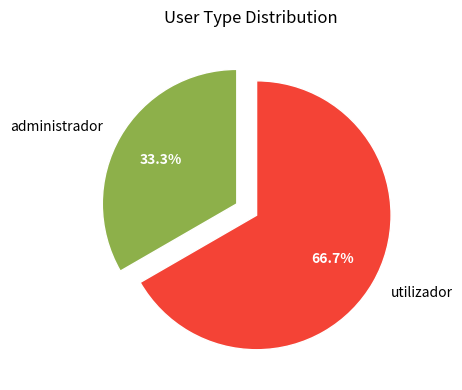

To the nearest percent, what is the difference between the largest and smallest slice percentages?

33%